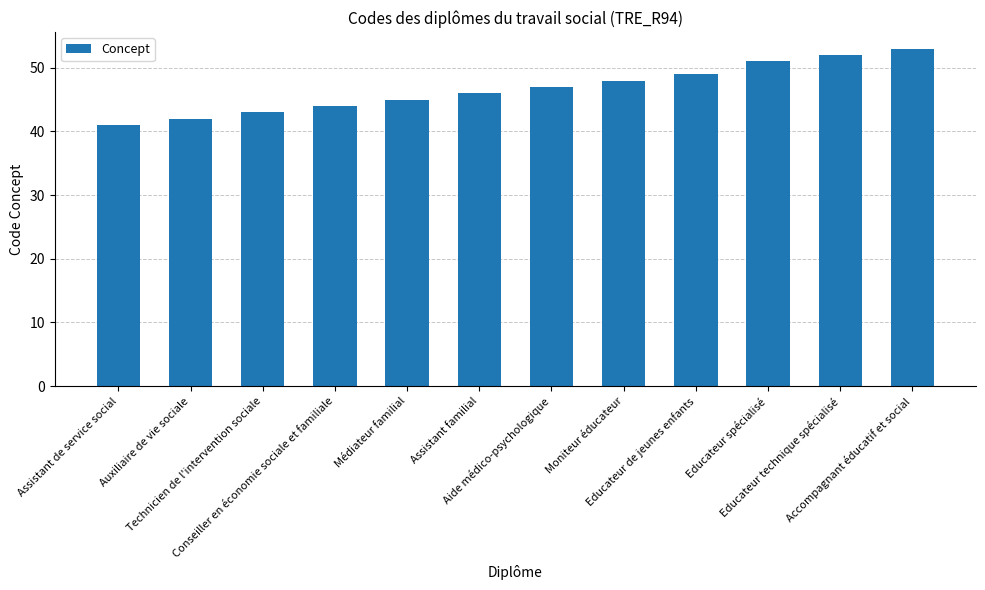

Reading right to left, extract all data points from this chart.

Accompagnant éducatif et social=53	Educateur technique spécialisé=52	Educateur spécialisé=51	Educateur de jeunes enfants=49	Moniteur éducateur=48	Aide médico-psychologique=47	Assistant familial=46	Médiateur familial=45	Conseiller en économie sociale et familiale=44	Technicien de l'intervention sociale=43	Auxiliaire de vie sociale=42	Assistant de service social=41